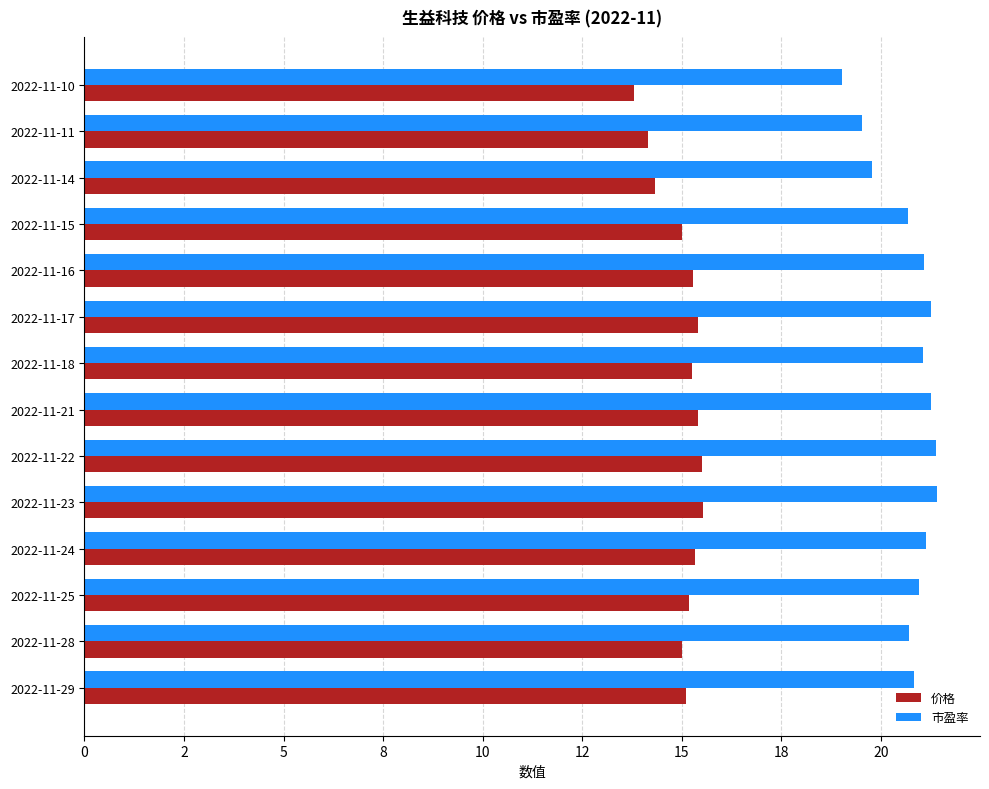

What is the difference between the maximum and minimum values in the 价格 series?

1.7